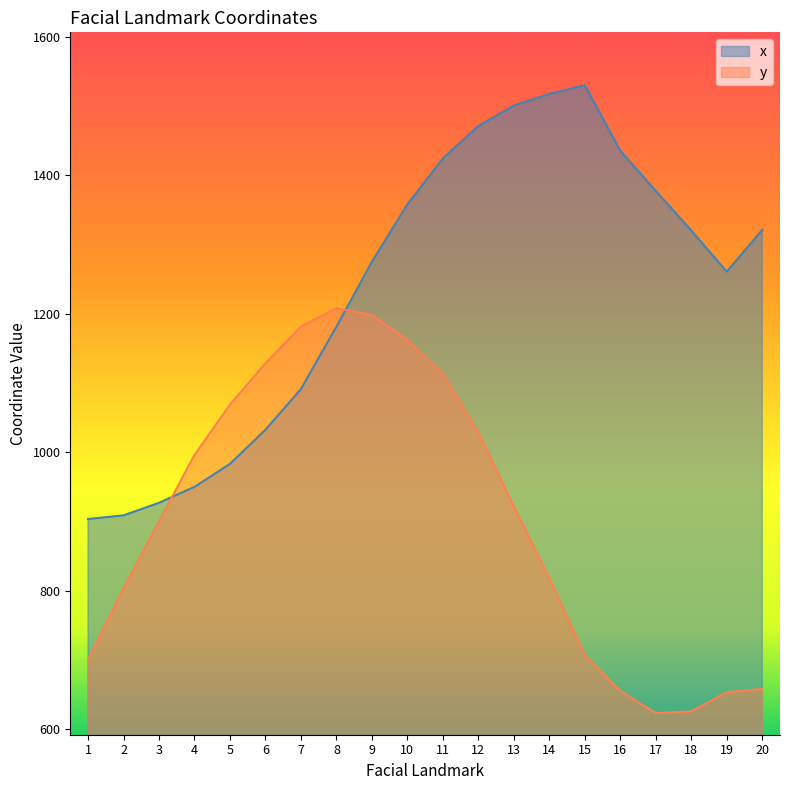

Is the value of x at 8 greater than the value of y at 9?

No